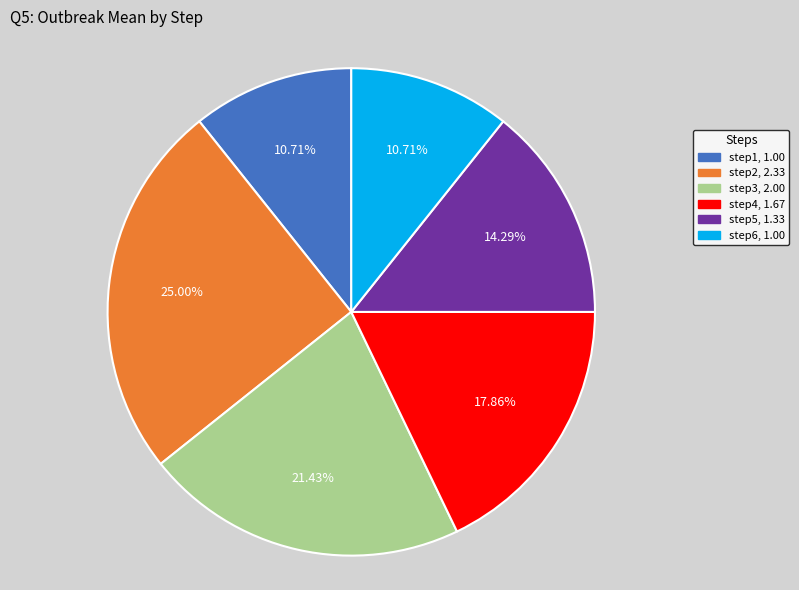

What percentage is NOT represented by step2?

75.0%